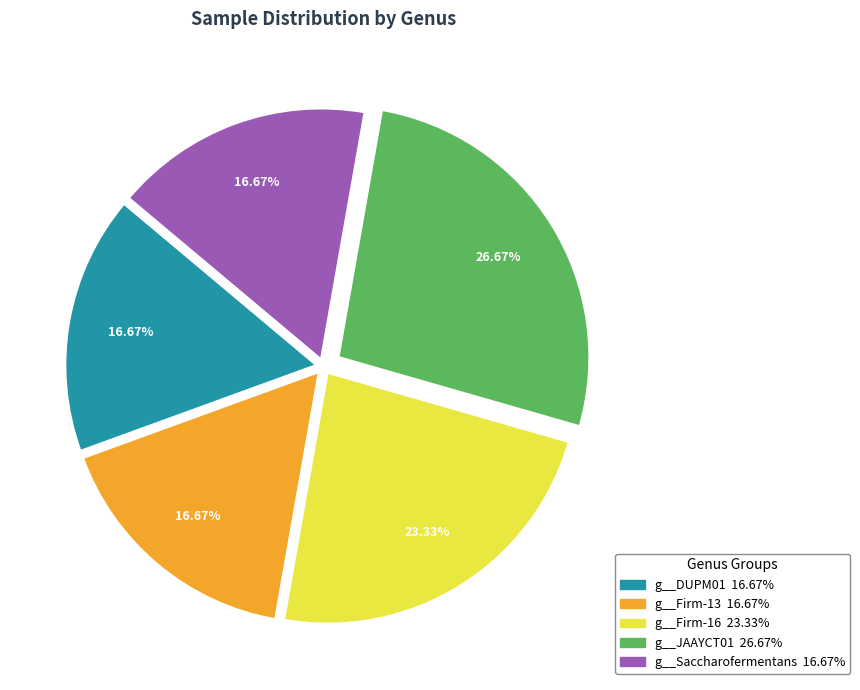

To the nearest percent, what percentage of the pie is g__Firm-16?

23%